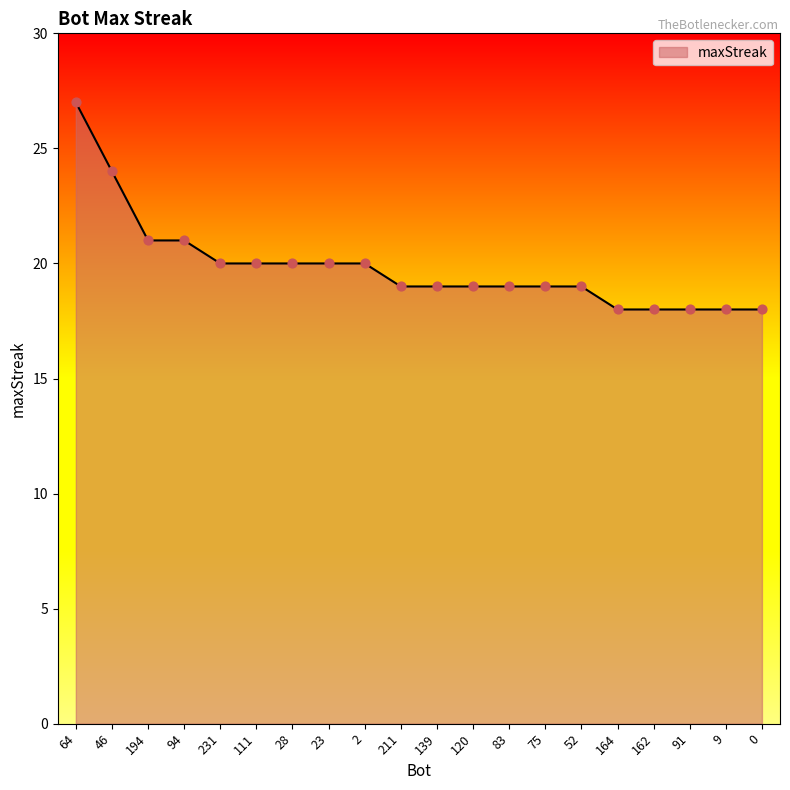

Between 46 and 0, which is larger?

46